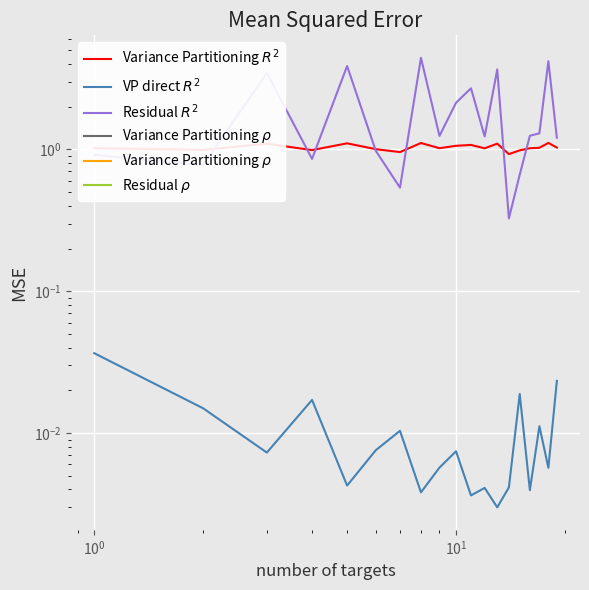

True or false: VP direct $R^2$ and Variance Partitioning $R^2$ intersect in this chart.

False